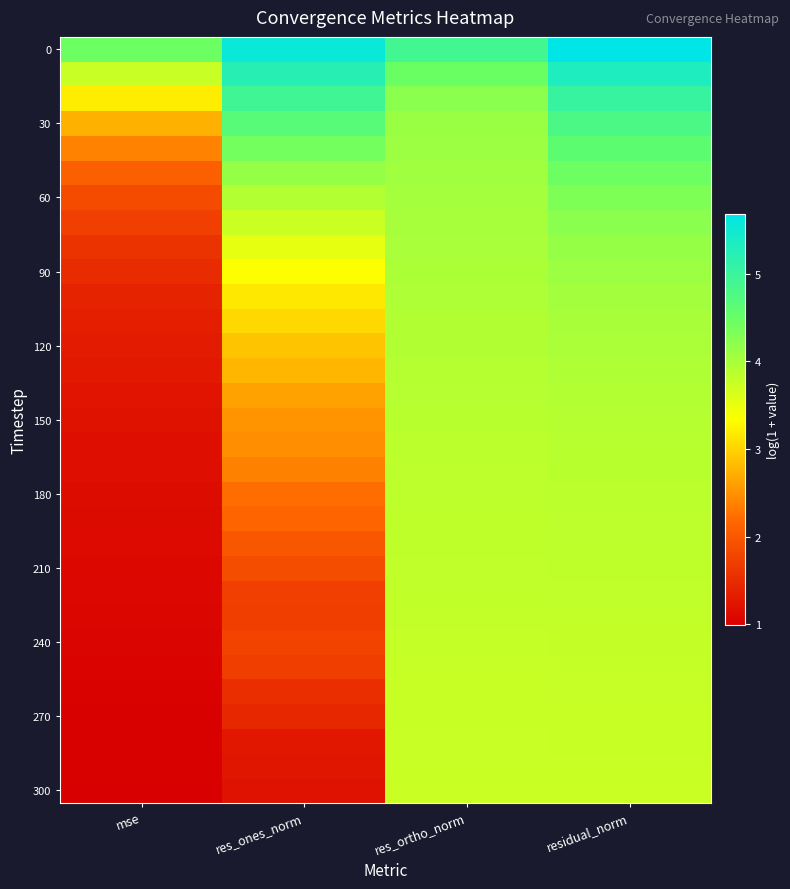

Count the number of categories in the chart.

4